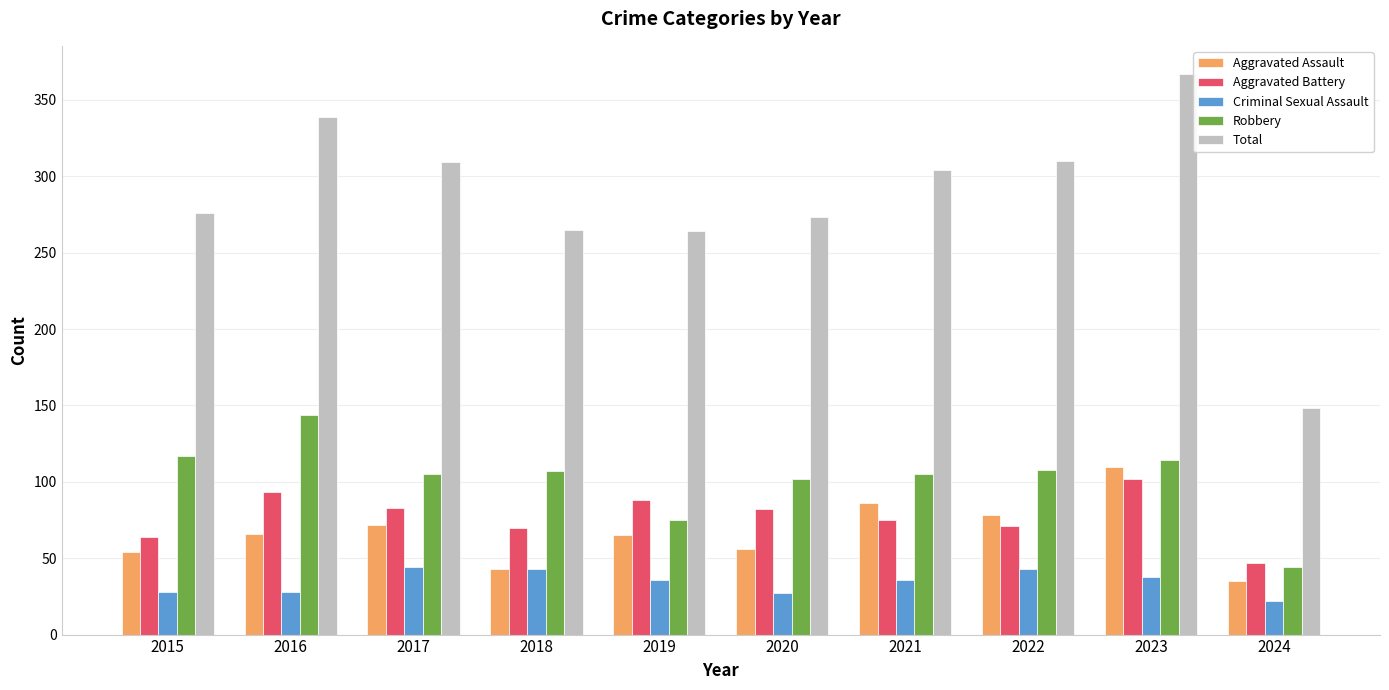

How many categories are shown in the chart?

10